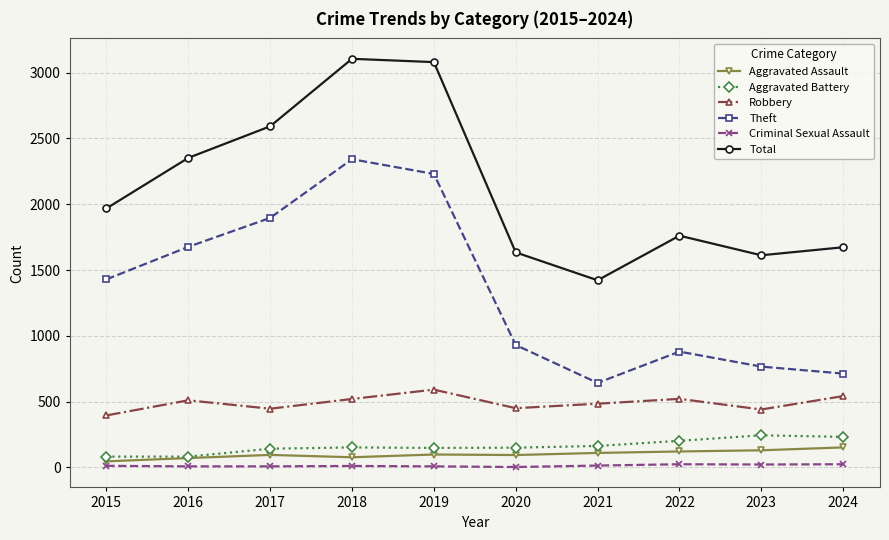

Is the value of Total at 2020 greater than the value of Robbery at 2019?

Yes